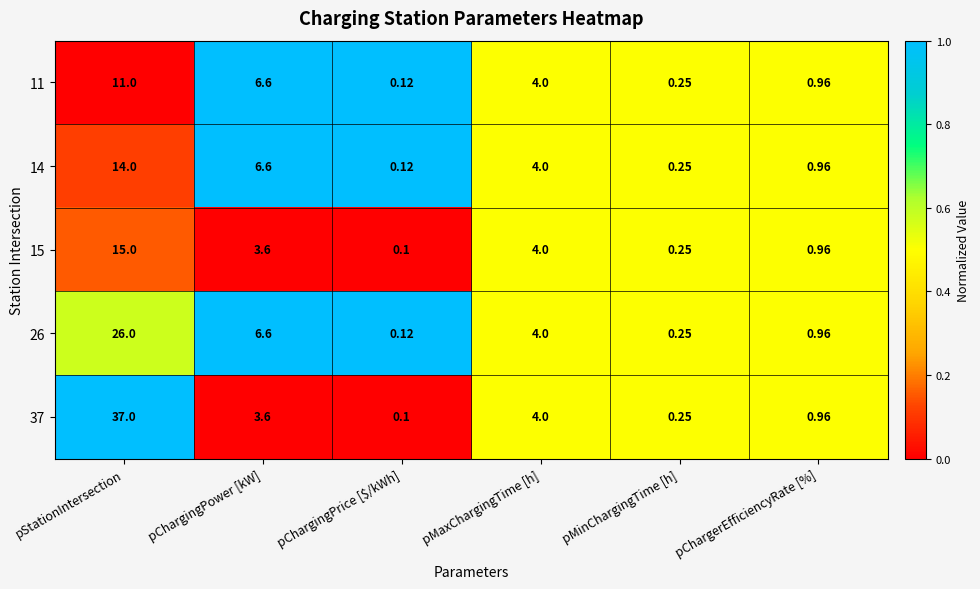

At how many categories does at least one series exceed 0?

6